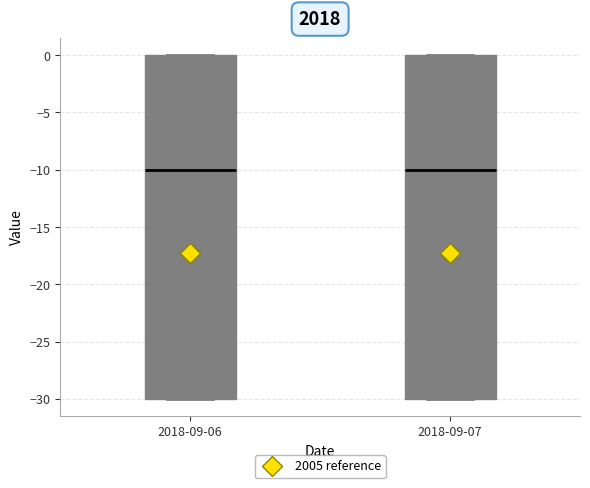

Reading left to right, read every box against the y-axis: the position of its median line, the range the box covers, and the ends of its whiskers. The values are not printed on the chart, so give them approximately, as read against the axis.

2018-09-06: median -10, box -30 to 0, whiskers -30 to 0
2018-09-07: median -10, box -30 to 0, whiskers -30 to 0